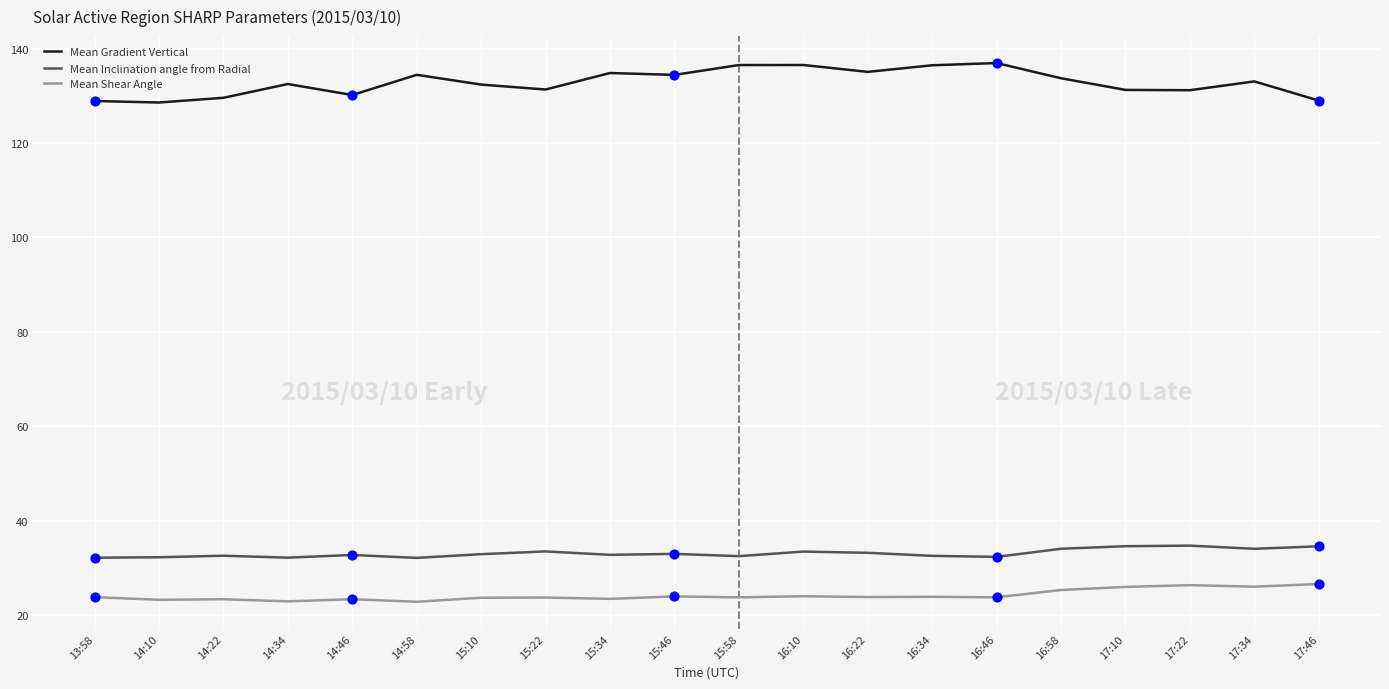

What are all the series names shown in the legend?

Mean Gradient Vertical, Mean Inclination angle from Radial, Mean Shear Angle